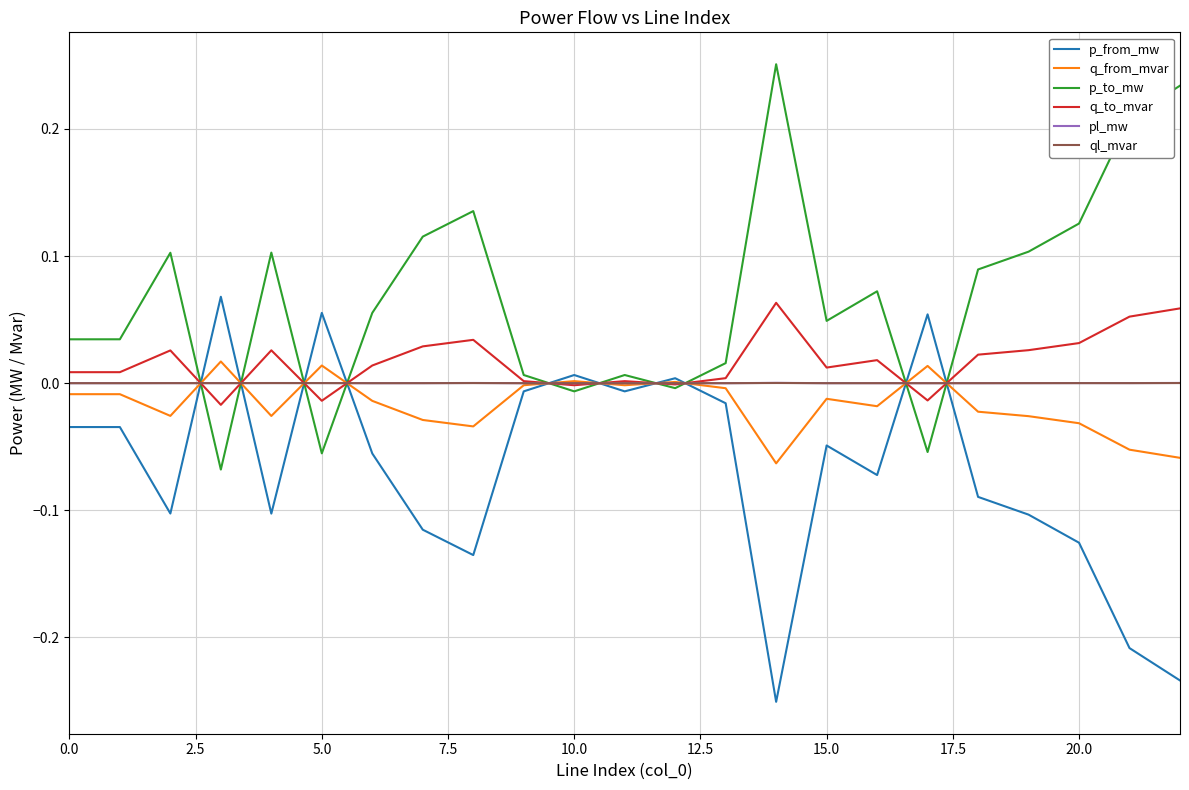

What is the label of the 14th point from the left?

13